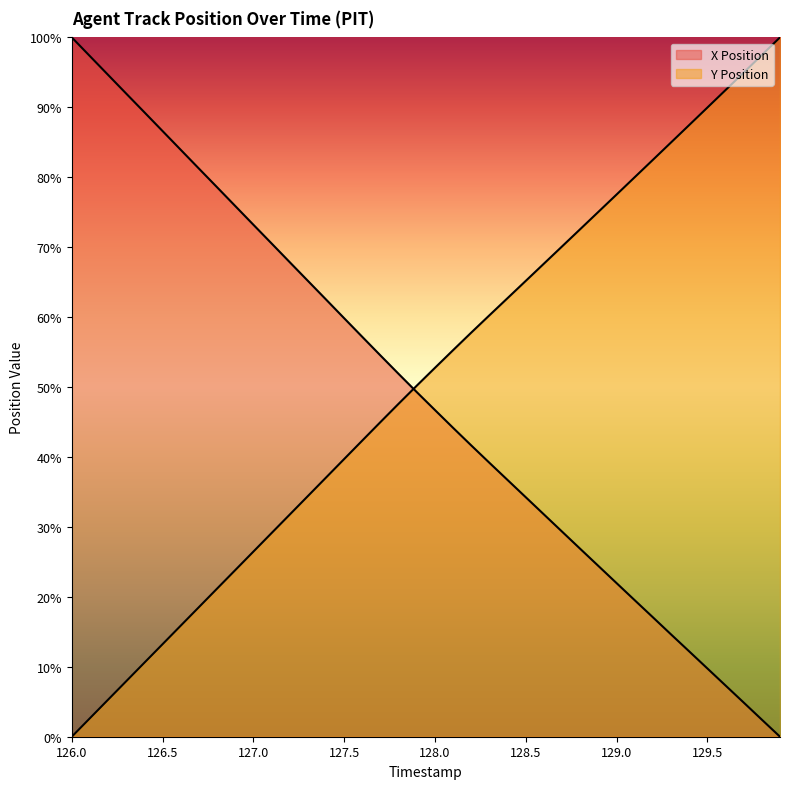

Which label corresponds to the smallest value in the chart?

129.9